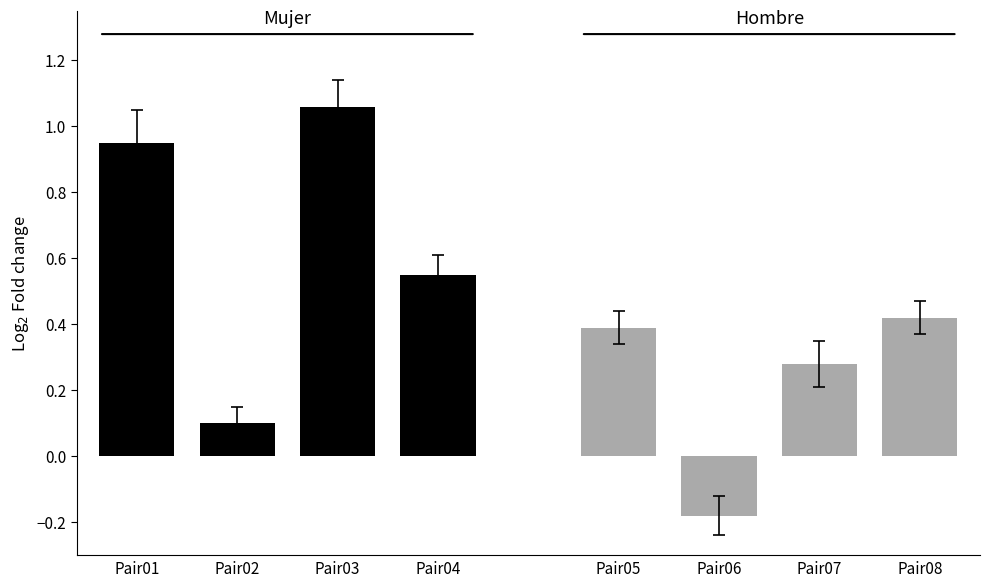

Is the value of Mujer at Pair02 greater than the value of Hombre at Pair01?

No